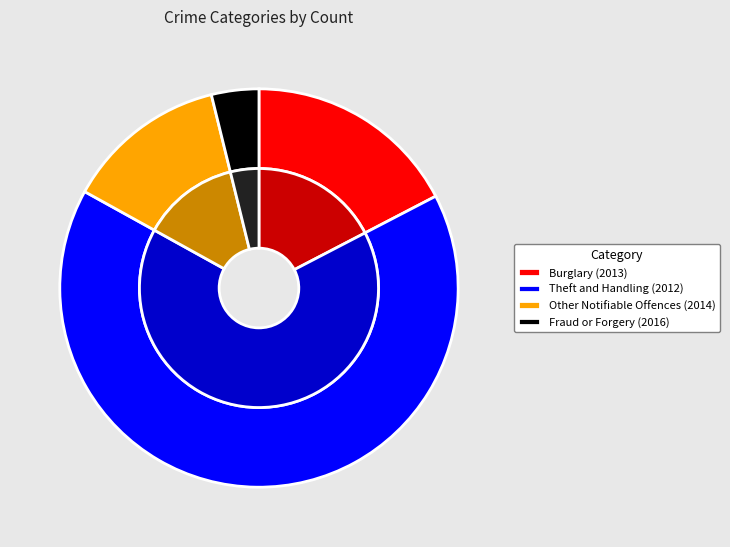

To the nearest percent, what is the average slice percentage?

25%